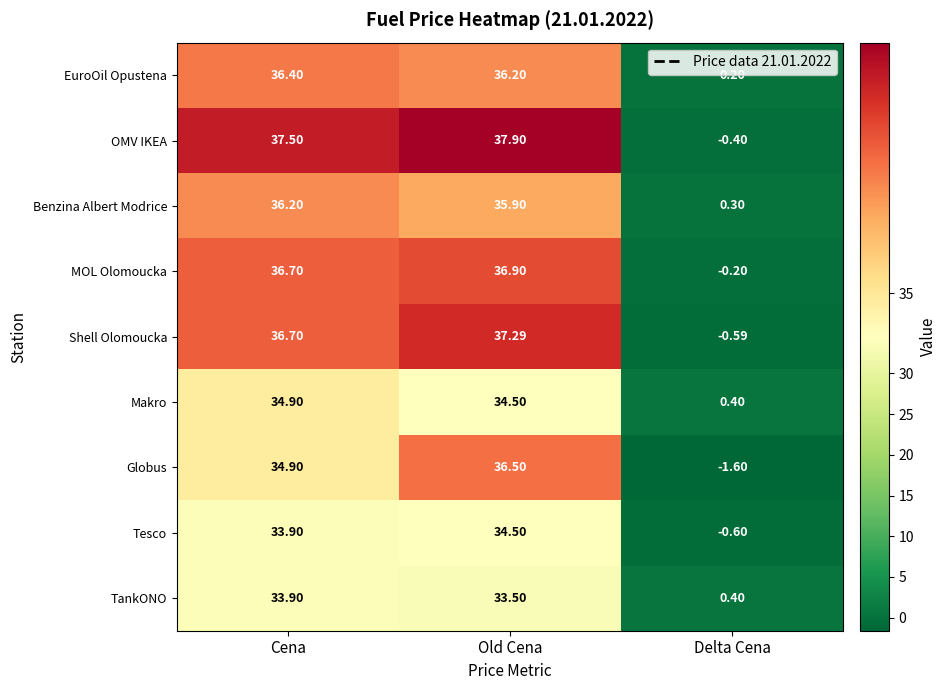

Rank the series by their maximum value, from highest to lowest.

OMV IKEA, Shell Olomoucka, MOL Olomoucka, Globus, EuroOil Opustena, Benzina Albert Modrice, Makro, Tesco, TankONO